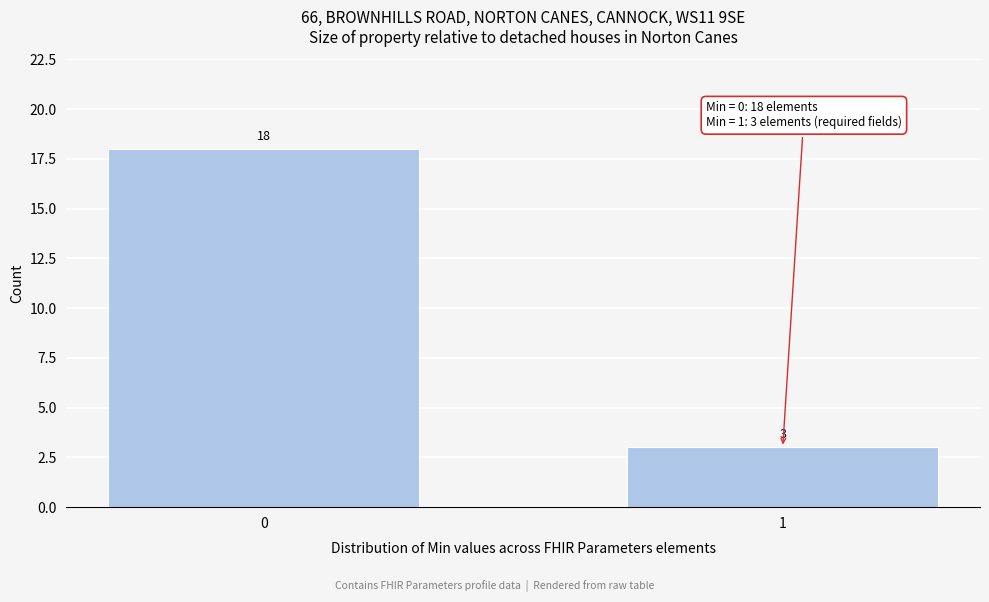

Reading left to right, extract all data points from this chart.

18	3